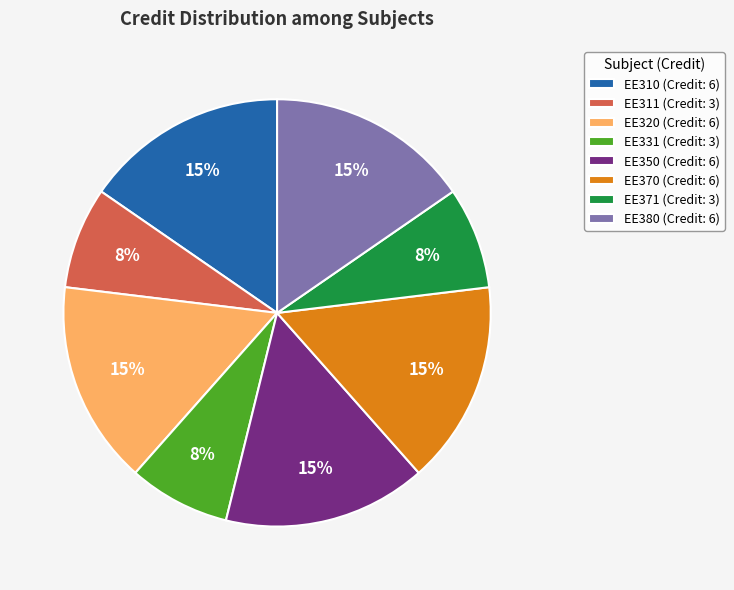

Is it true that EE380 is 27% of the pie?

False